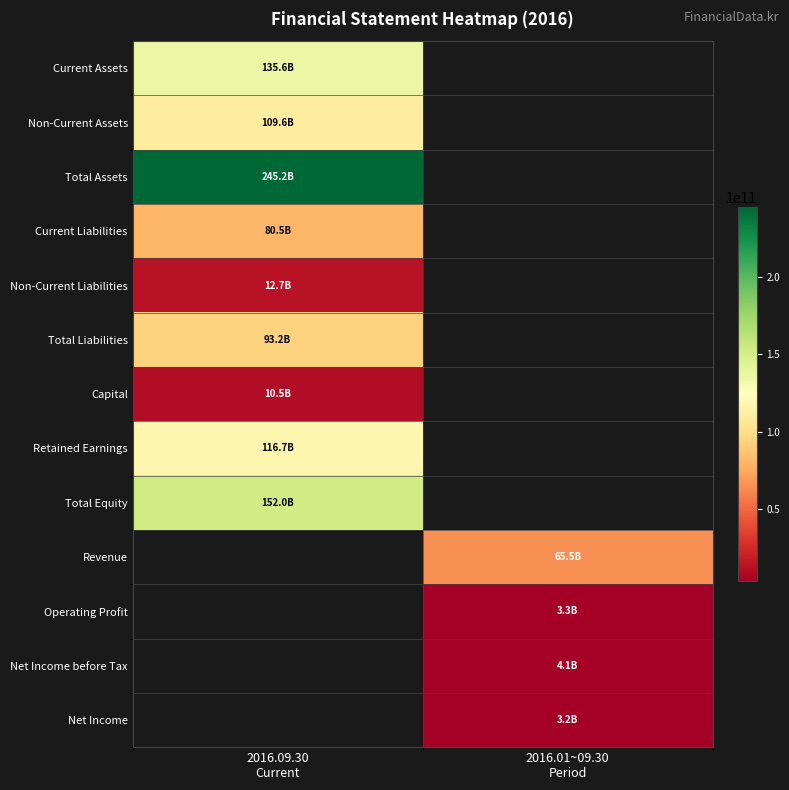

What is the spread (max minus min) of values at 2016.09.30
Current?

234716546048.0